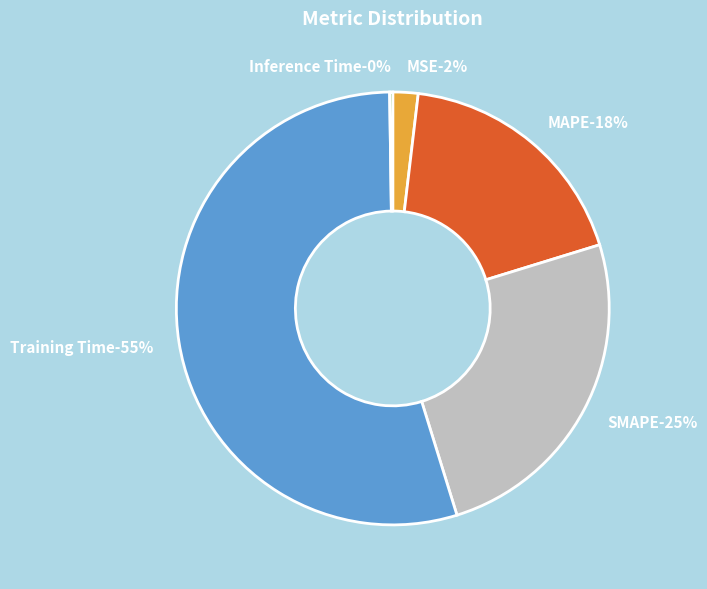

Is there a majority slice in this chart?

Yes